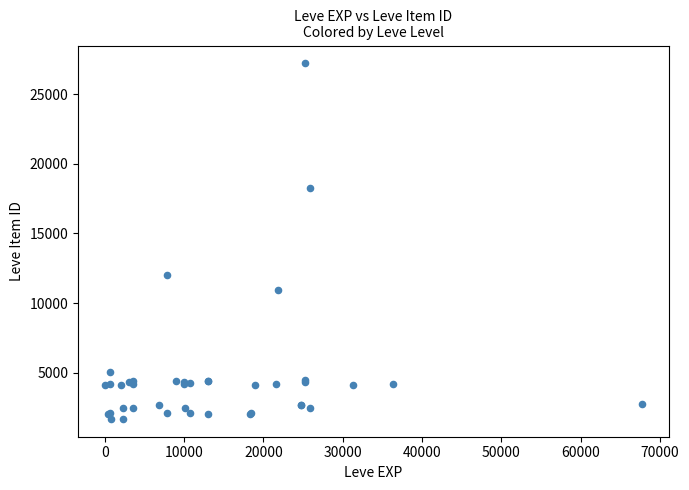

What Y value in the scatter plot is closest to 14448?

12018